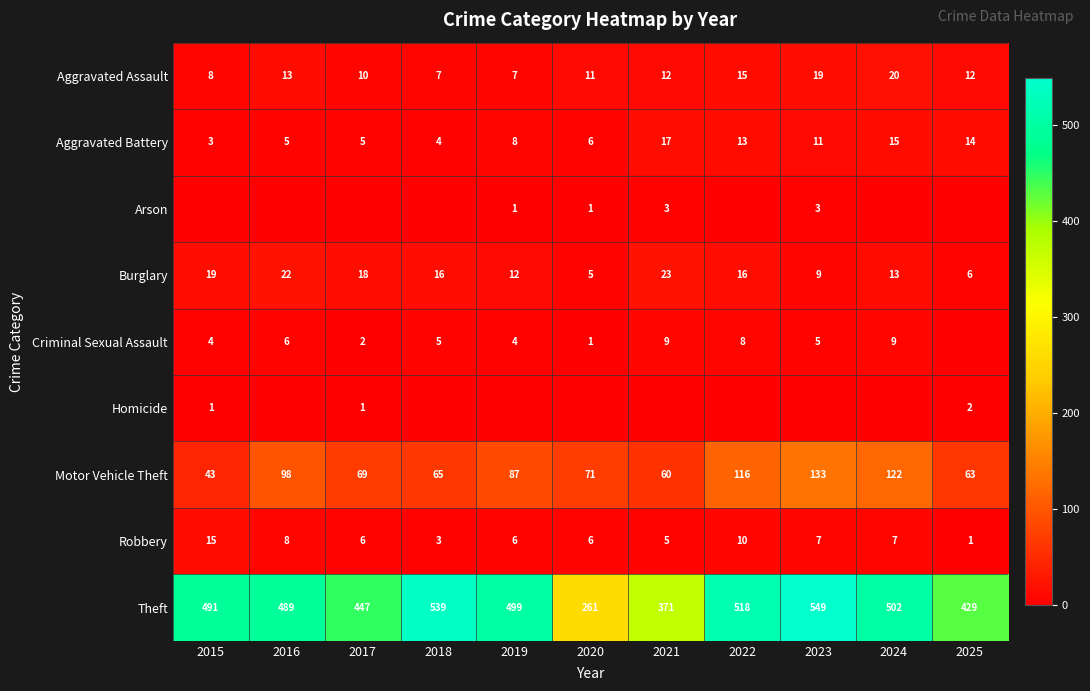

What is the spread (max minus min) of values at 2021?

371